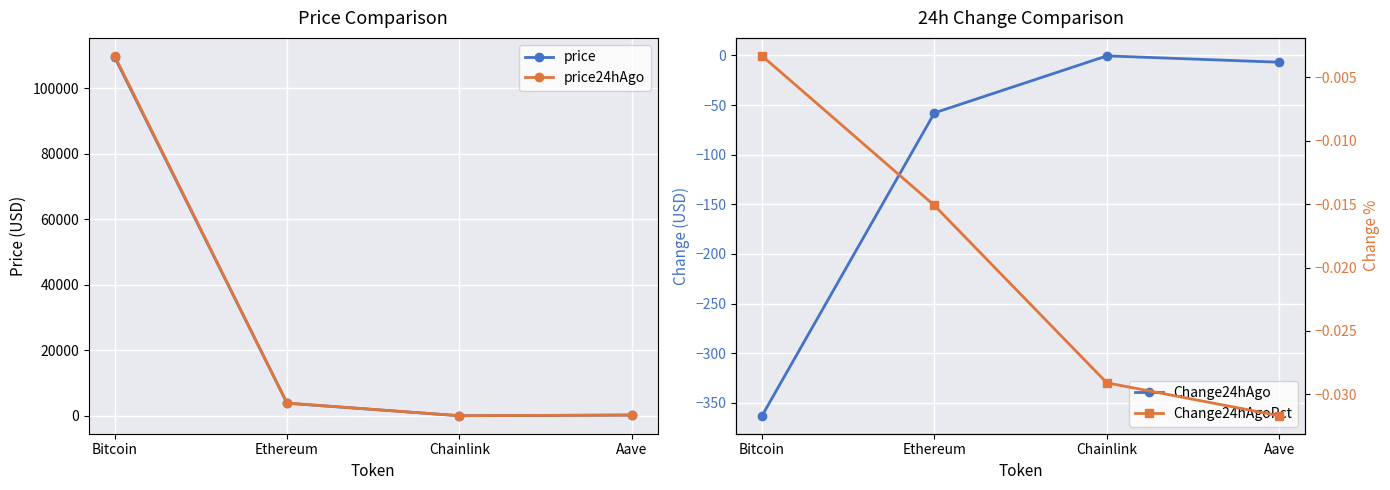

True or false: Change24hAgoPct and Change24hAgo cross at least once.

False